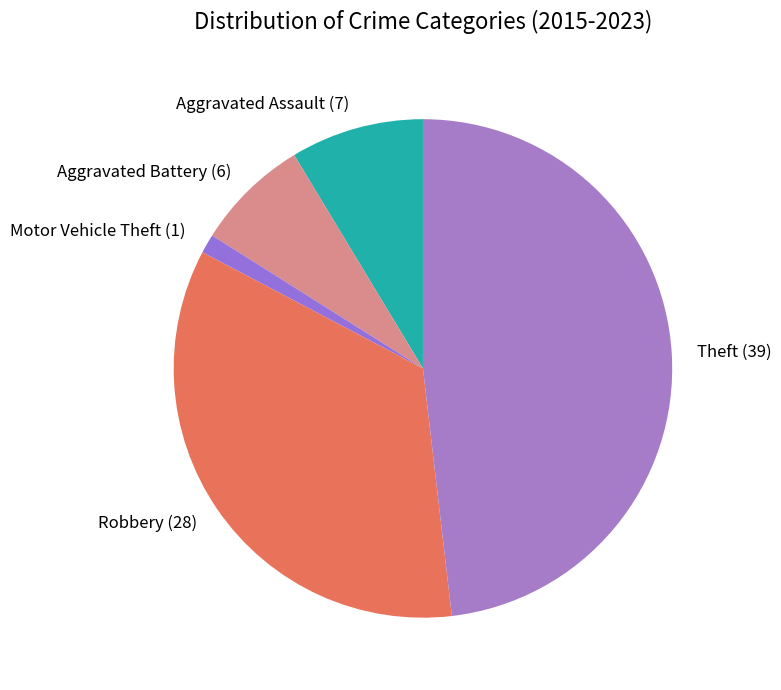

Approximately how many times larger is the value at Robbery compared to Aggravated Battery?

4.7